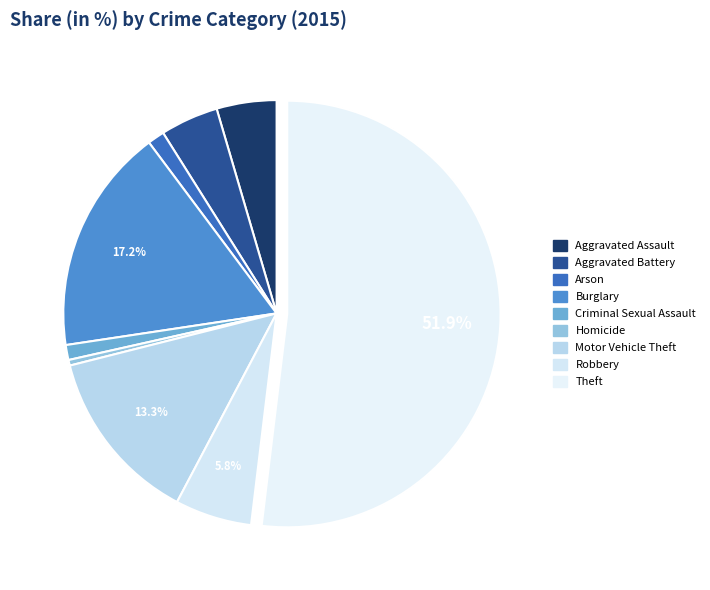

To the nearest percent, what is the difference between the Aggravated Assault and Burglary slice percentages?

13%